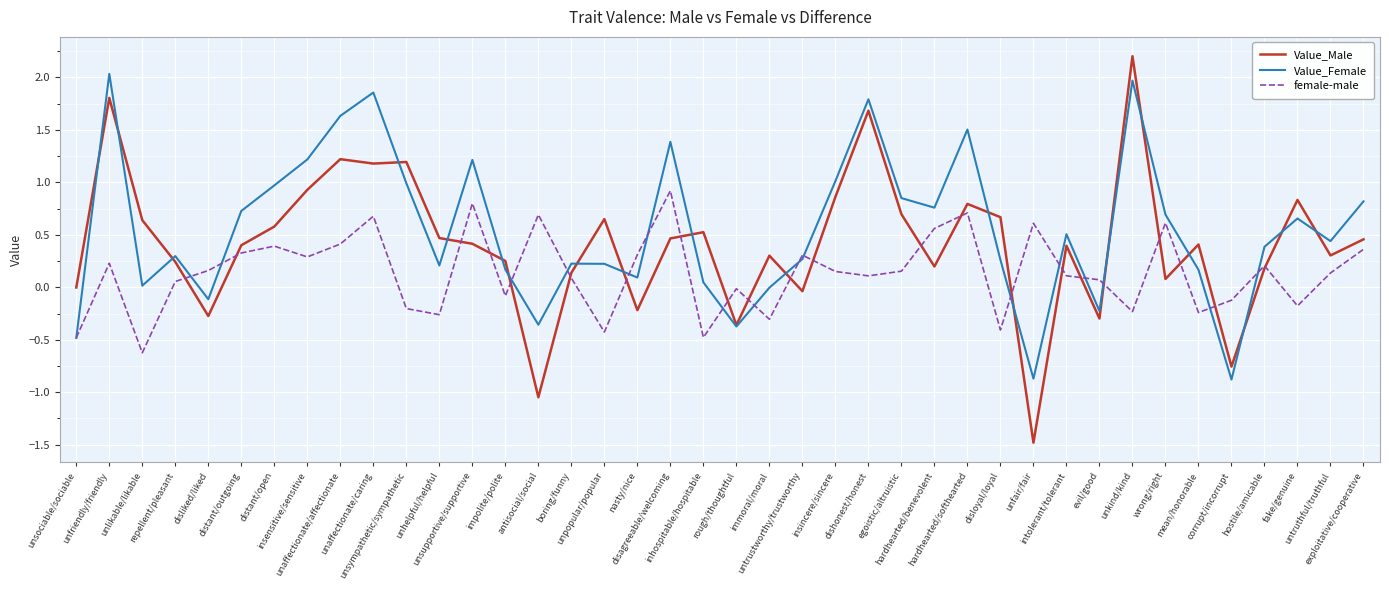

Does the chart have visible grid lines?

Yes